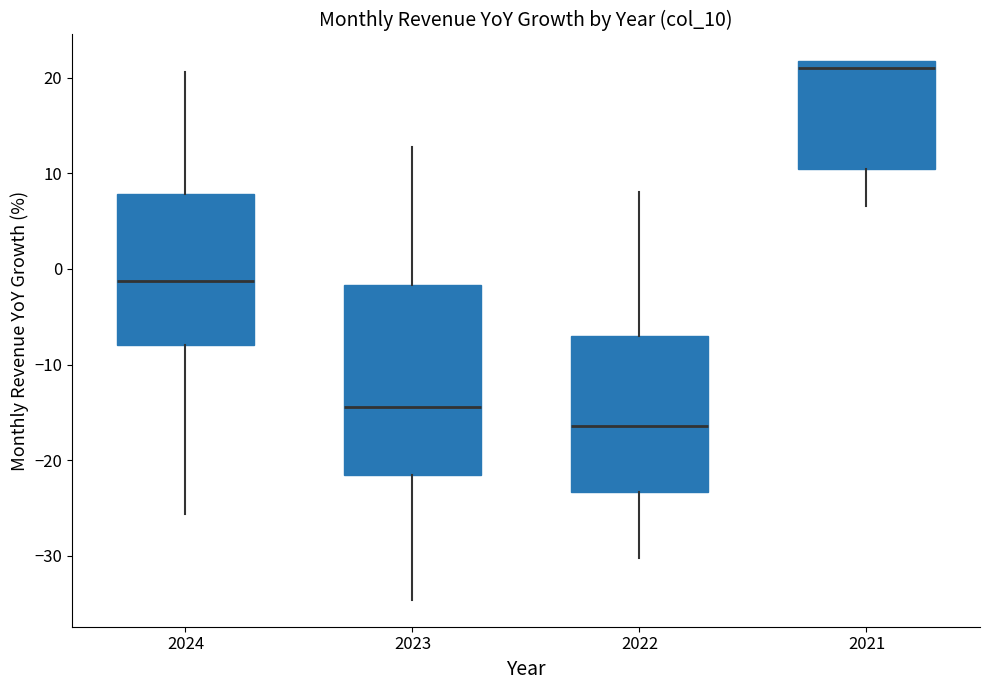

Reading left to right, read every box against the y-axis: the position of its median line, the range the box covers, and the ends of its whiskers. The values are not printed on the chart, so give them approximately, as read against the axis.

2024: median -1, box -8 to 8, whiskers -26 to 21
2023: median -14, box -22 to -2, whiskers -35 to 13
2022: median -16, box -23 to -7, whiskers -30 to 8
2021: median 21, box 11 to 22, whiskers 7 to 22